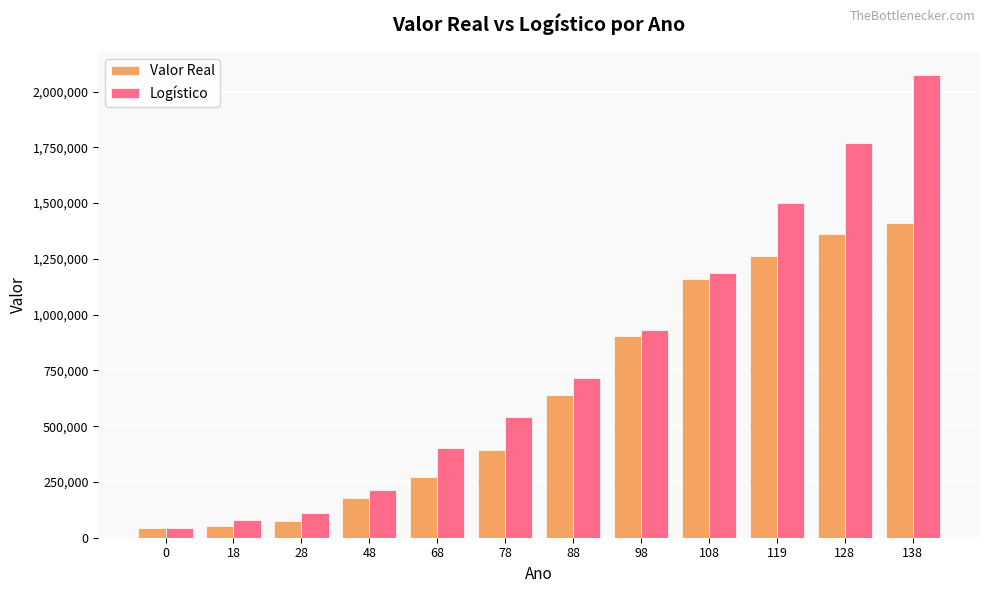

The Logístico series shows 716666.4 at 88. True or false?

True